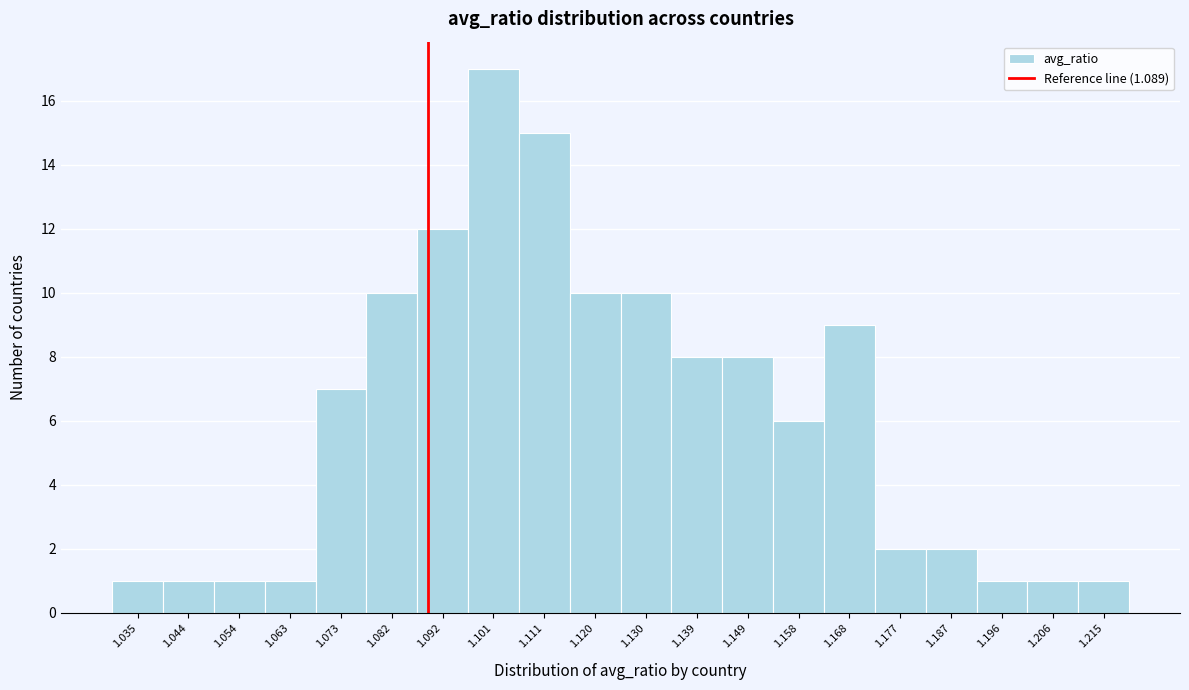

How tall is the bar that spans 1.163 to 1.173 on the x-axis? Neither the bar edges nor the heights are printed on the chart, so give them approximately, as read against the axes.

9